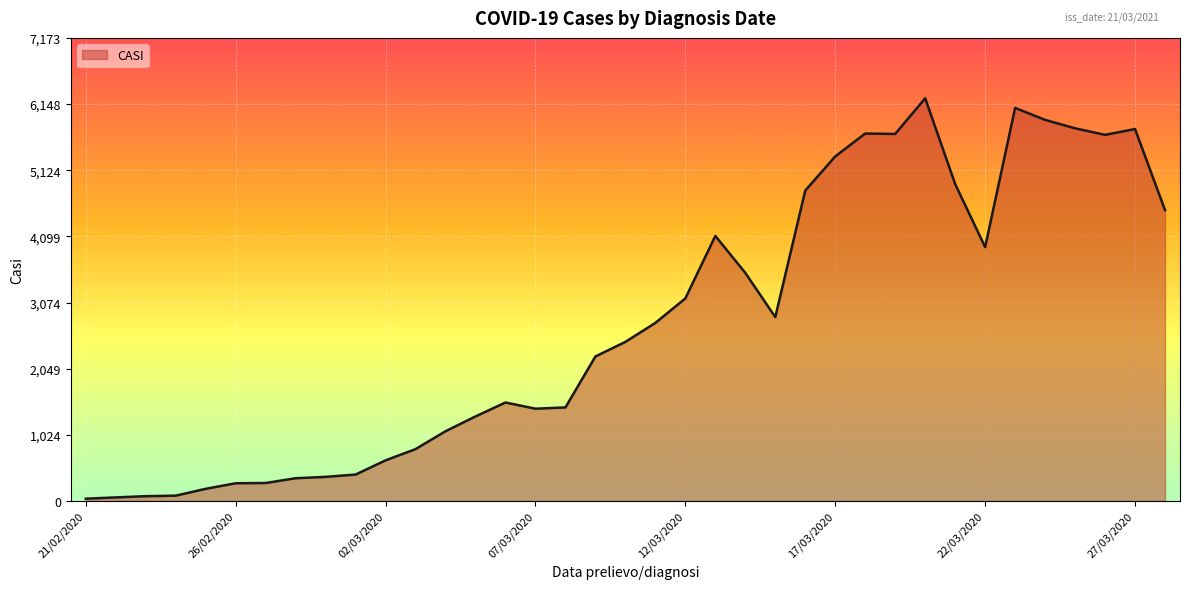

What is the maximum value shown in the chart?

6238